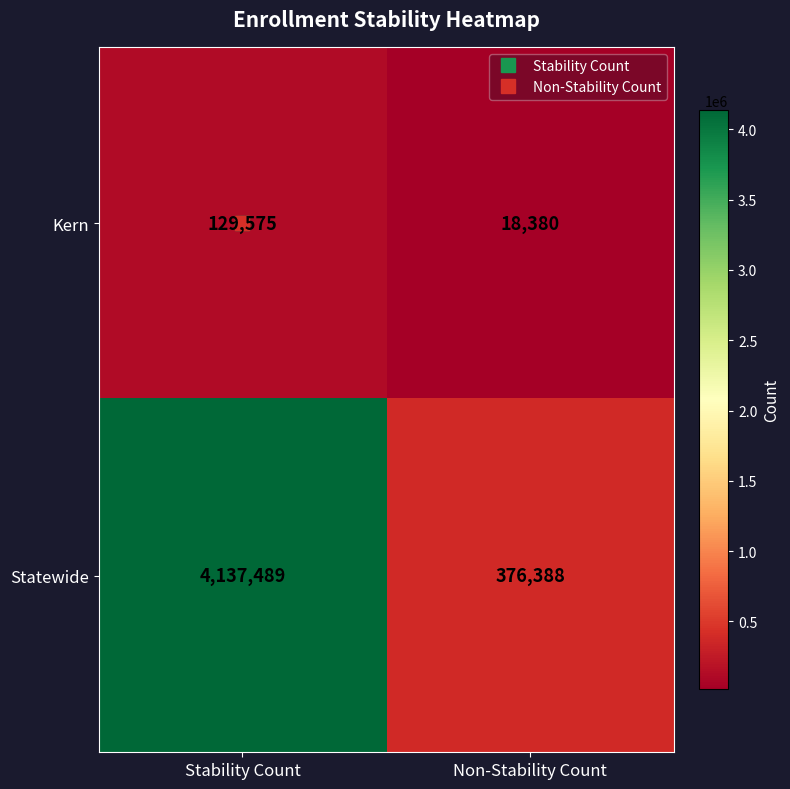

Which series has the widest spread of values?

Statewide